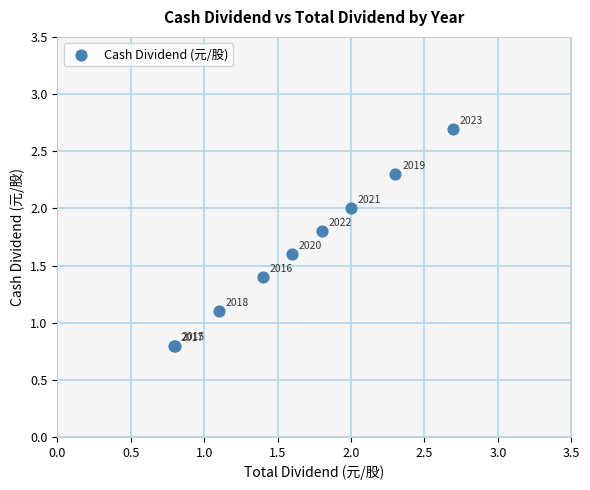

What Y value in the scatter plot is closest to 1?

1.1